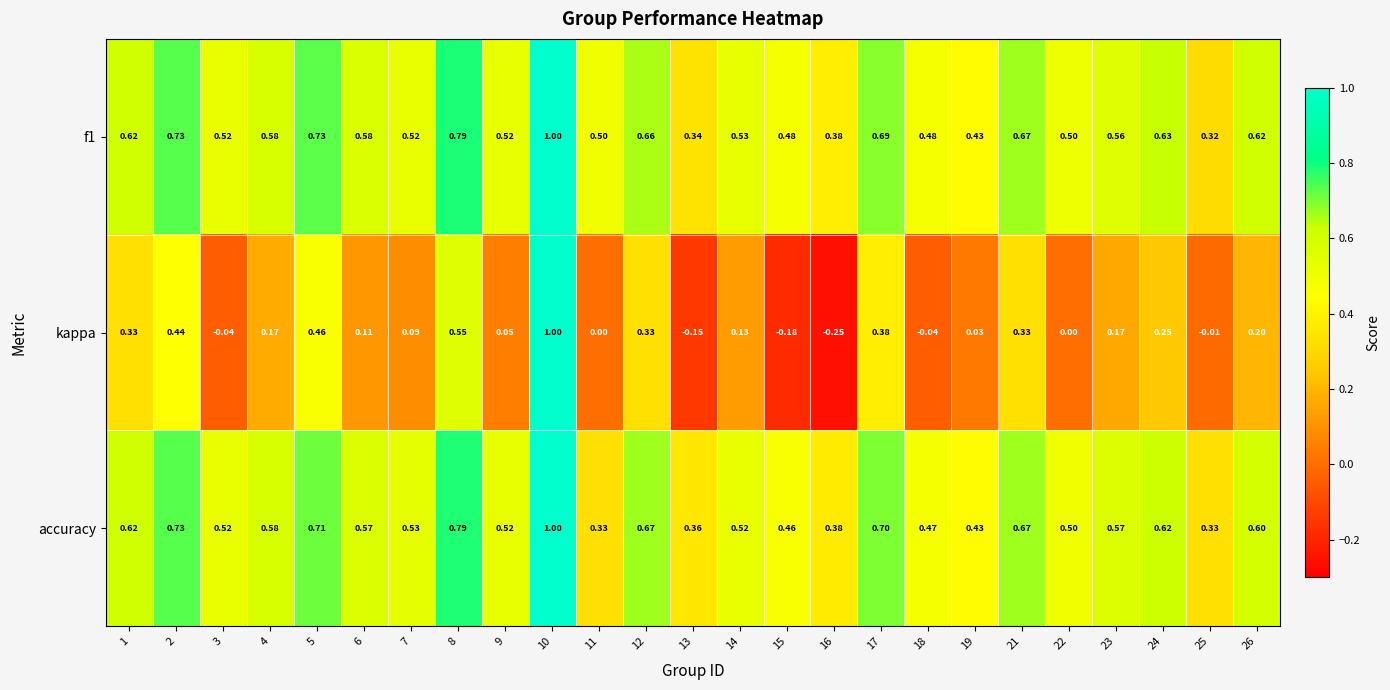

Which series has the widest spread of values?

kappa